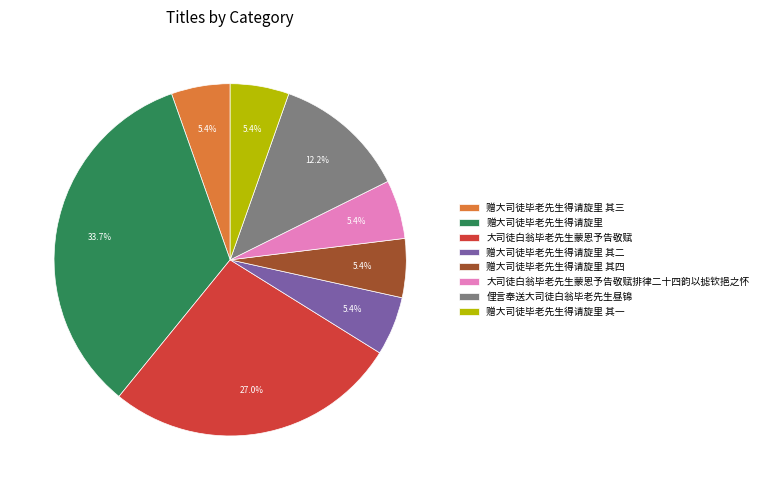

To the nearest percent, what portion does 赠大司徒毕老先生得请旋里 其二 represent?

5%